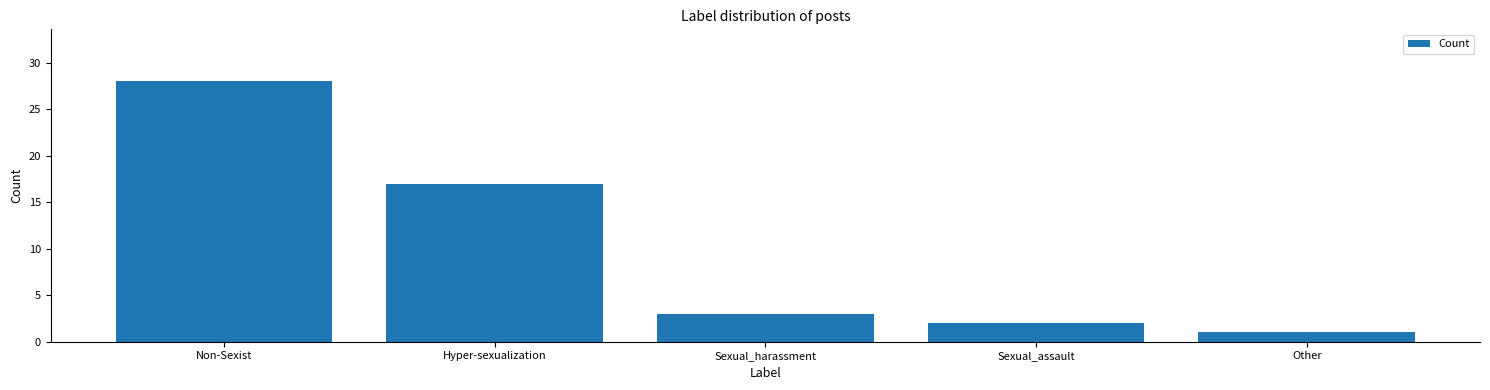

Is it true that the value at Sexual_harassment is 5?

False